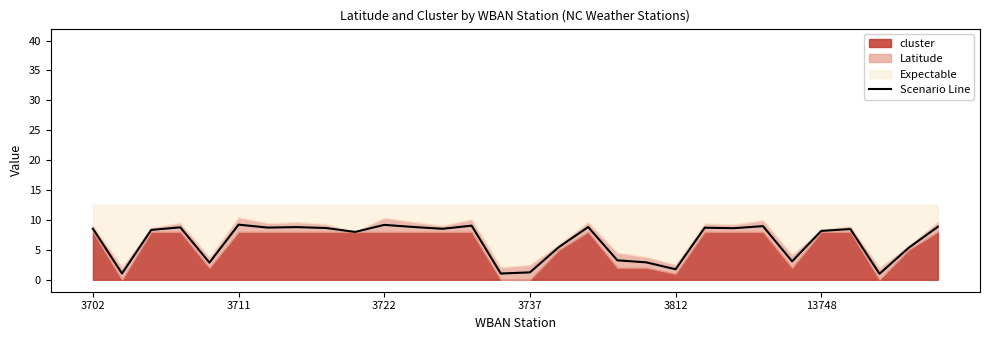

What is the highest value of the Scenario Line series?

9.2